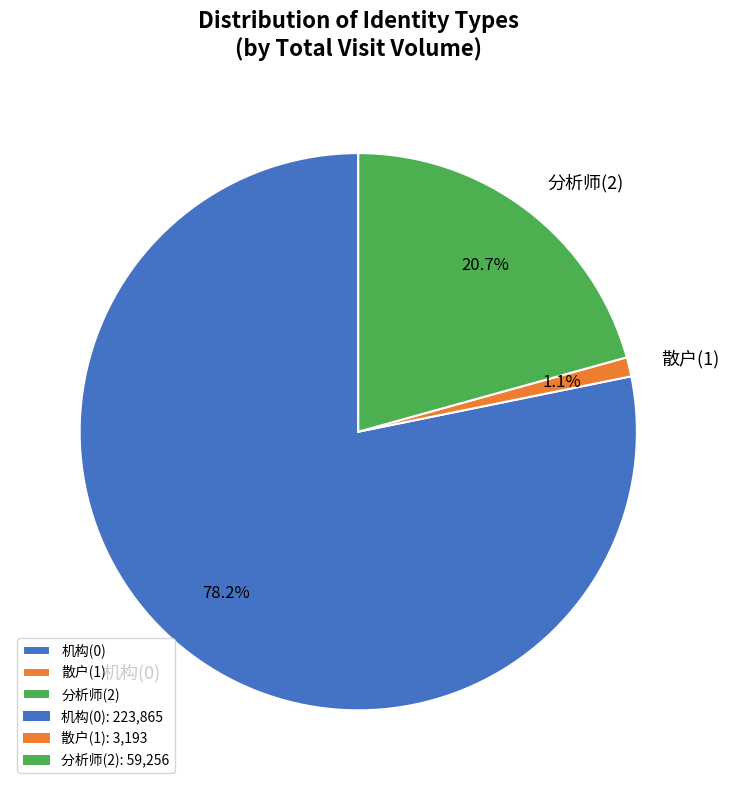

Between 散户(1) and 机构(0), which is larger?

机构(0)